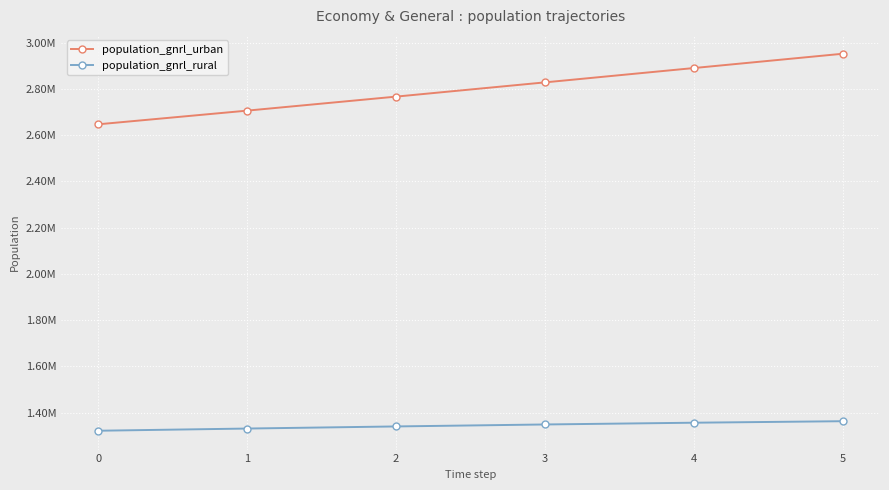

At how many categories does at least one series exceed 2057044?

6